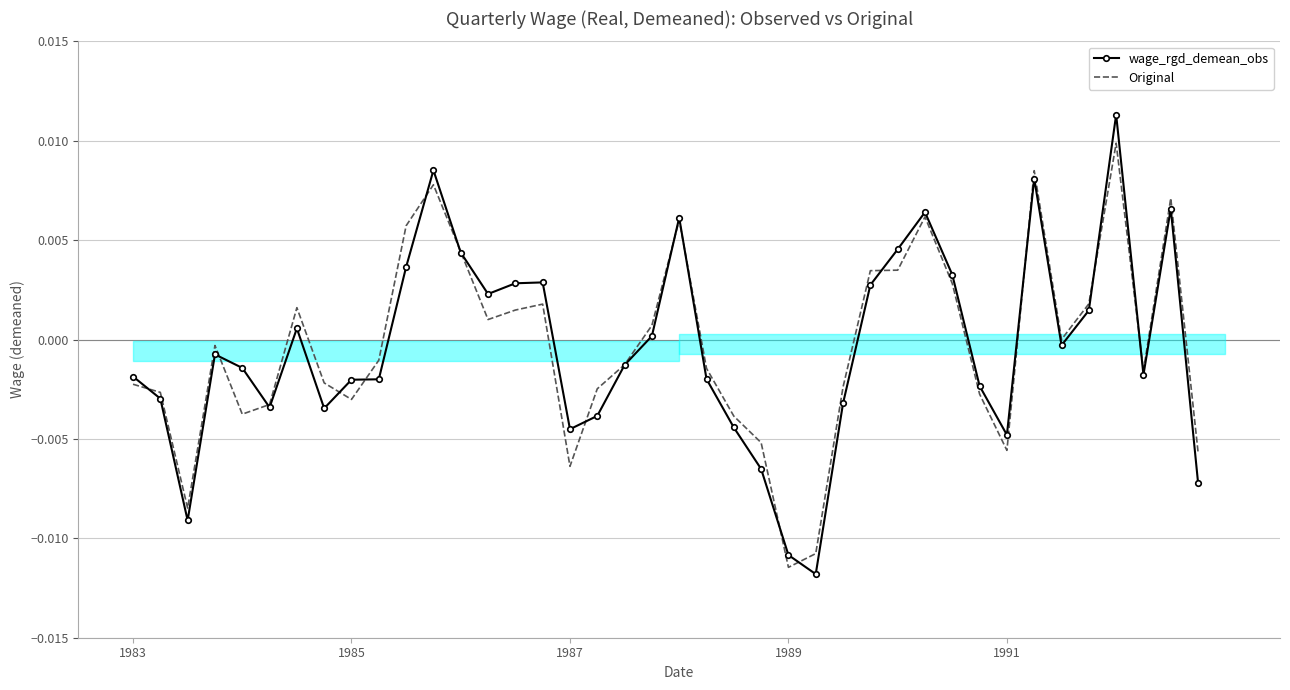

How many values in wage_rgd_demean_obs are below zero?

23